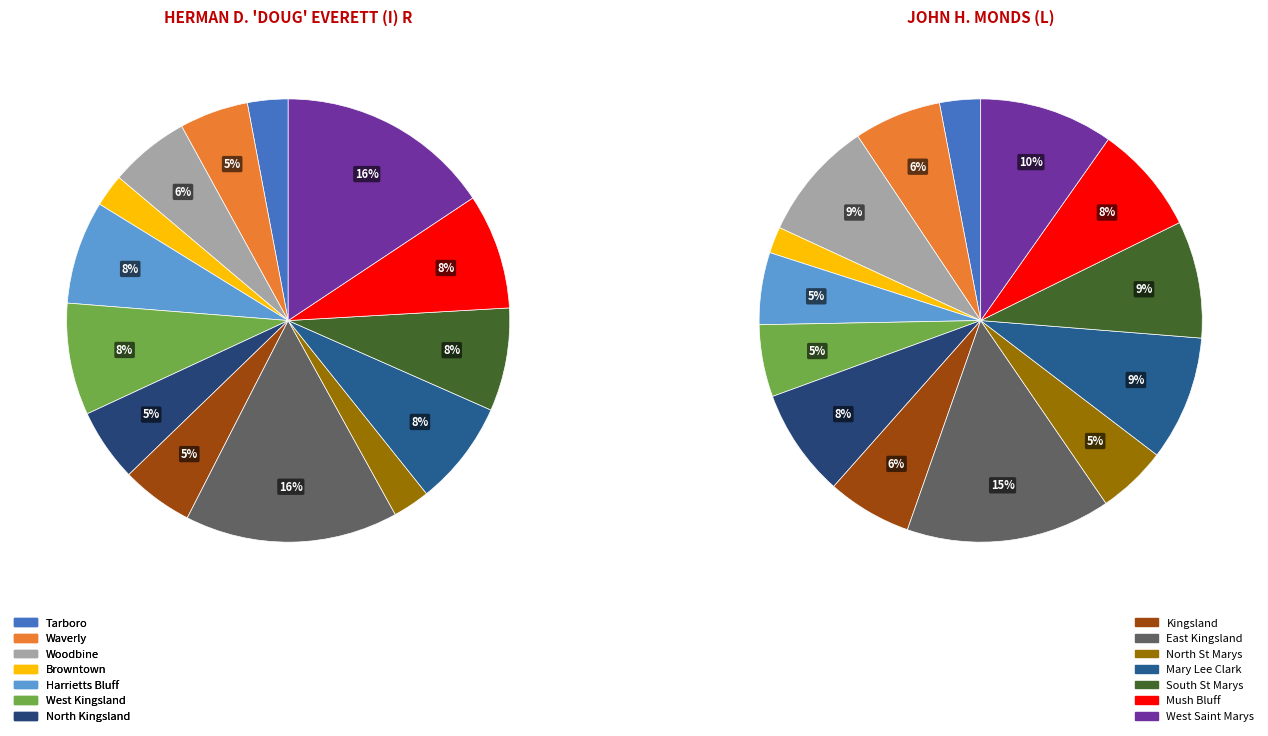

To the nearest percent, what is the difference between the largest and smallest slice percentages?

13%